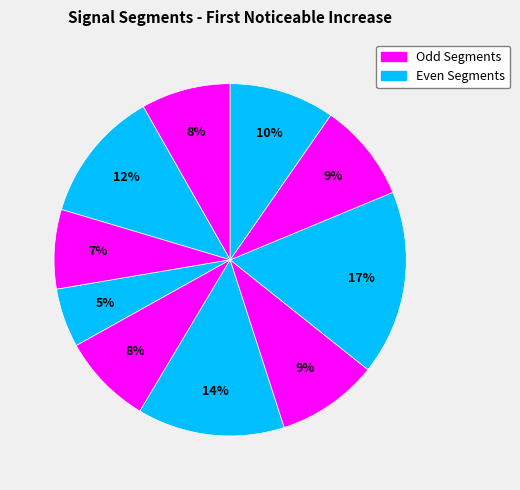

Is there any slice that represents more than half of the pie?

No